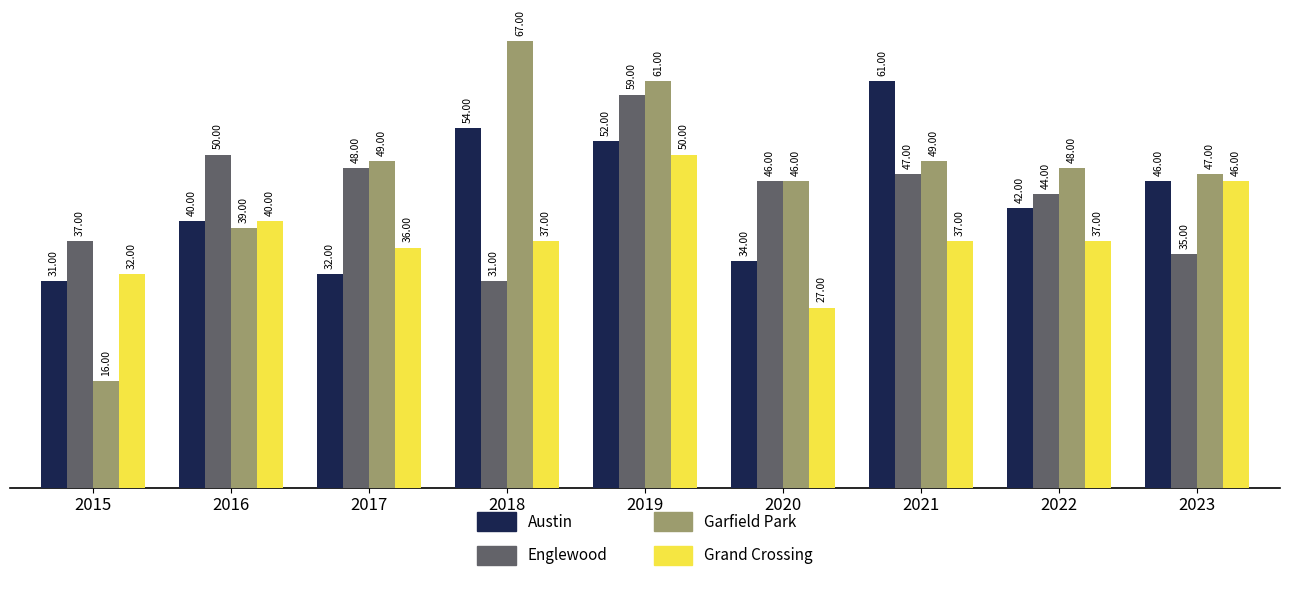

Which series has the widest spread of values?

Garfield Park